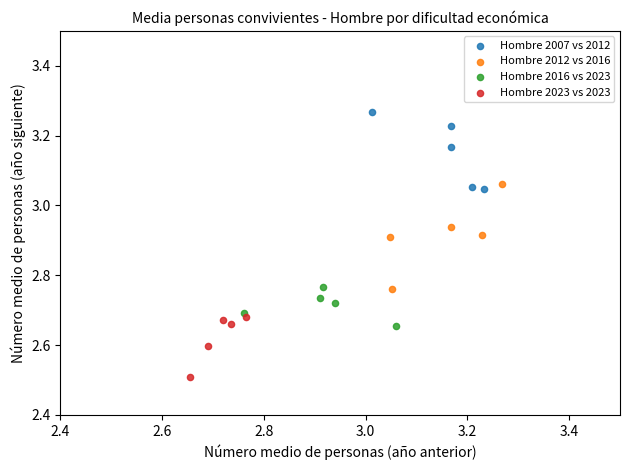

Which series contains the lowest Y value?

Hombre 2023 vs 2023